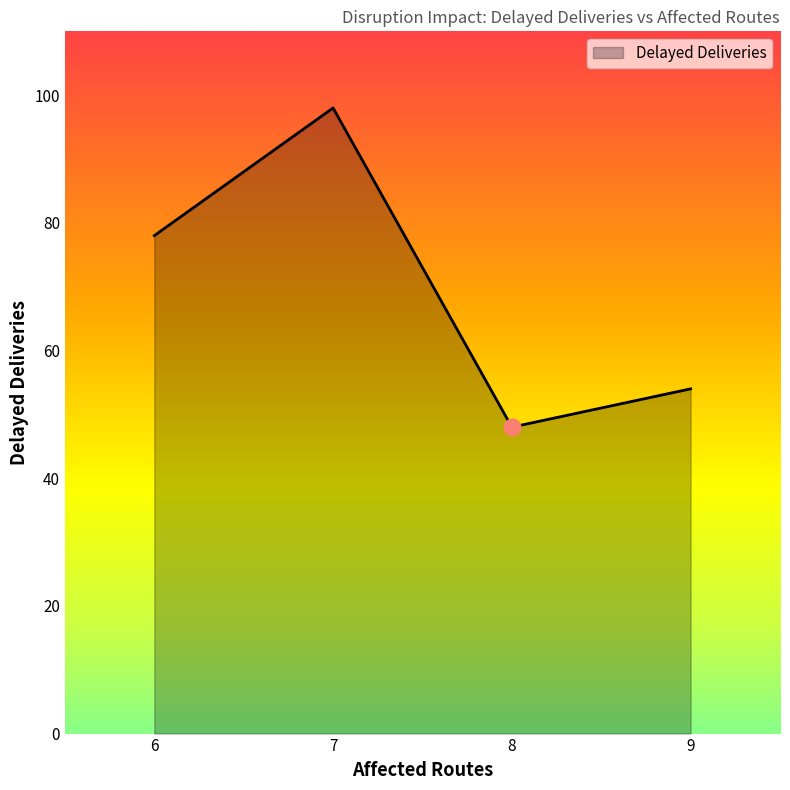

Count the number of categories in the chart.

4